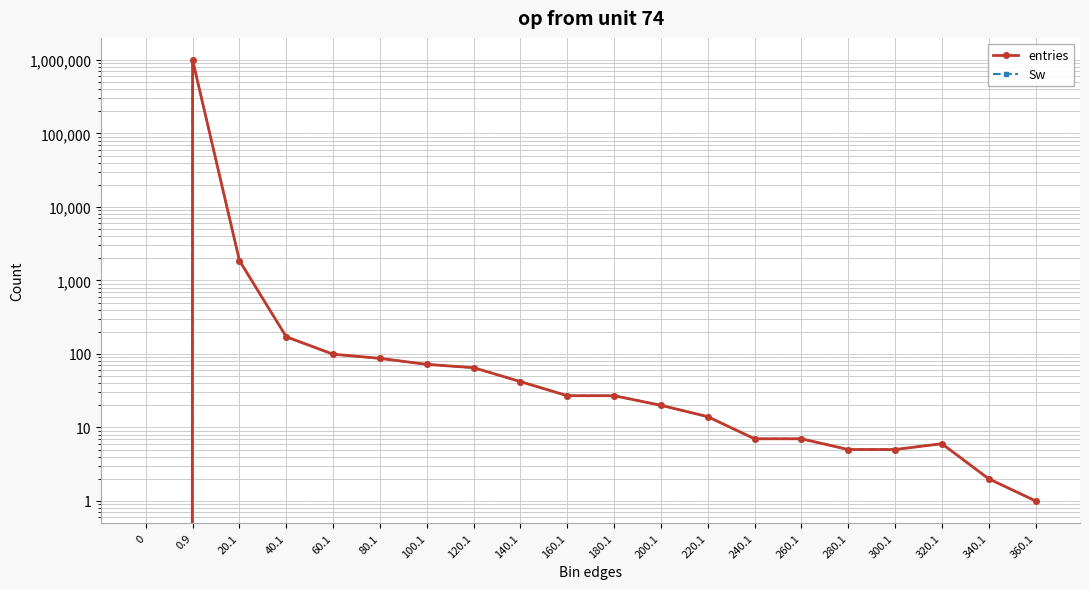

Which category has the highest value in the entries series?

0.9